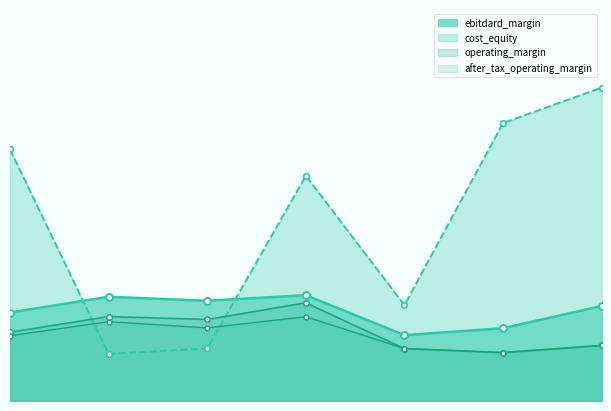

What is the total value across all series at 6?

0.9